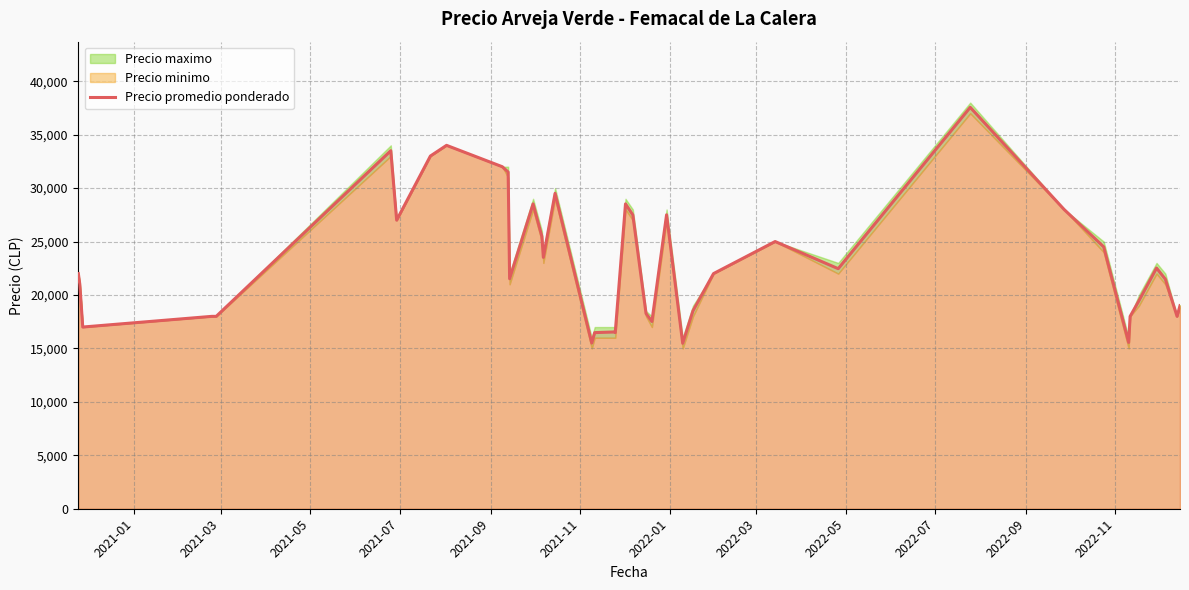

Reading left to right, list all the values displayed in this chart.

22000	21000	17000	18000	18000	33500	27000	33000	34000	32000	31500	21521	28521	25479	23521	29507	15500	16479	16538	16479	28521	27487	18267	17521	27500	15479	18521	22000	25000	22462	37556	28000	24500	15559	18000	19462	22521	21479	18000	19000